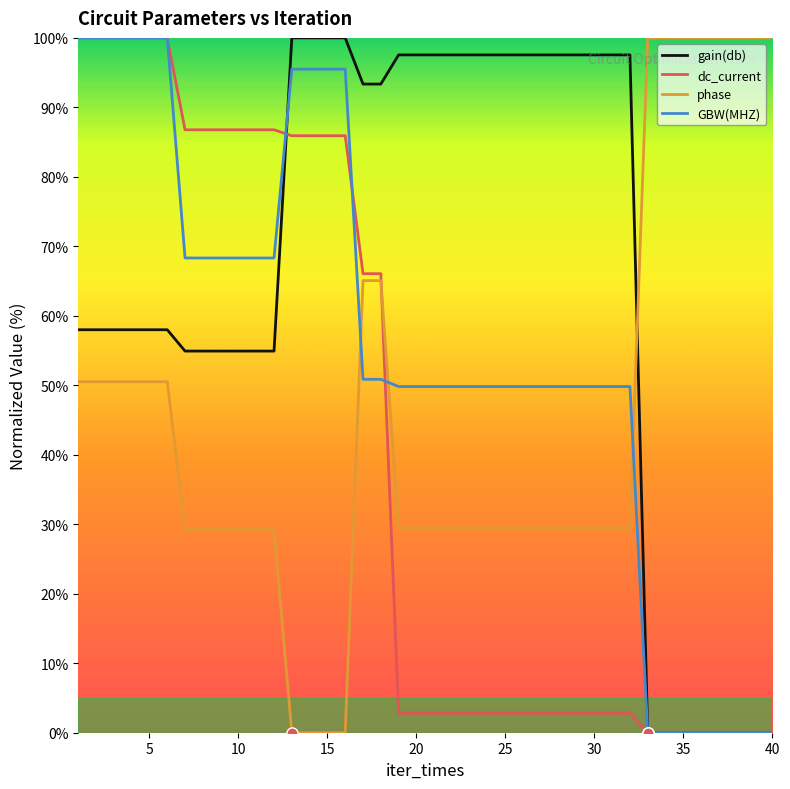

Which series has the largest total across all categories?

gain(db)